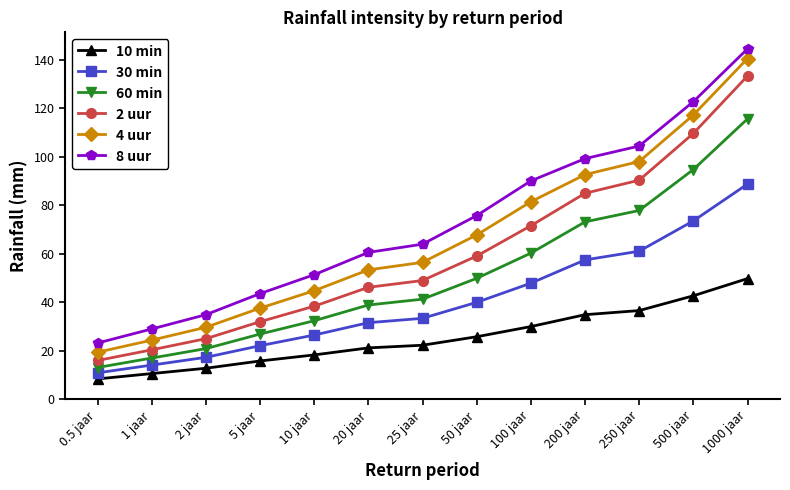

Reading left to right, extract all data points from this chart.

10 min: 8.4	10.6	12.8	15.8	18.3	21.2	22.3	25.8	30.0	34.9	36.6	42.7	49.8
30 min: 10.9	14.1	17.3	22.1	26.5	31.6	33.4	40.0	47.9	57.5	61.1	73.6	88.8
60 min: 13.1	17.0	20.9	26.9	32.4	38.9	41.3	49.9	60.3	73.2	77.9	94.8	115.7
2 uur: 16.0	20.4	25.0	32.0	38.4	46.2	49.0	59.1	71.6	85.0	90.4	109.7	133.4
4 uur: 19.4	24.4	29.7	37.6	44.8	53.4	56.5	67.8	81.5	92.7	98.1	117.3	140.6
8 uur: 23.2	29.0	34.9	43.6	51.4	60.6	64.0	75.8	90.1	99.3	104.5	122.8	144.6